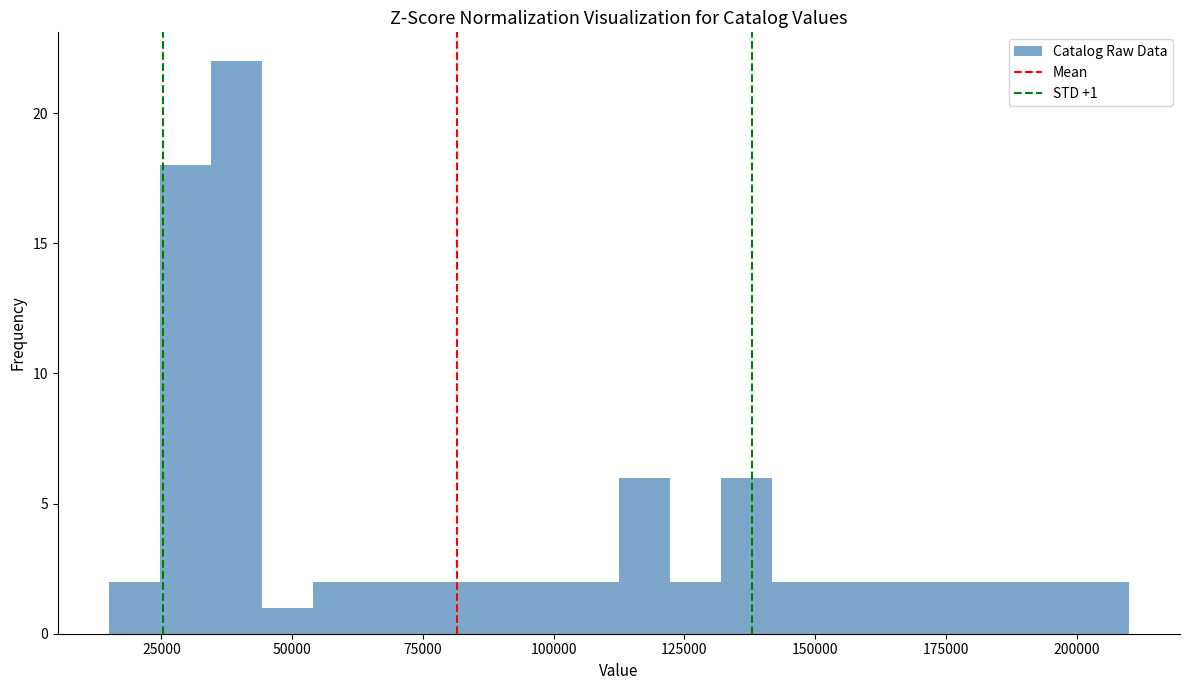

Around what value on the x-axis is the tallest bar? Give the approximate position of its centre, as read against the axis.

40000